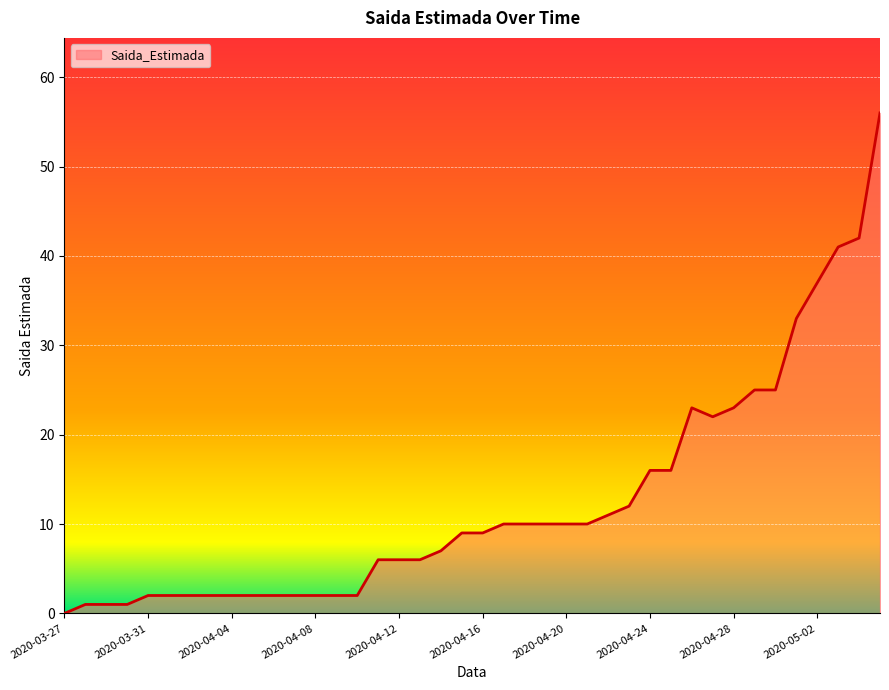

What is the greatest value displayed?

56